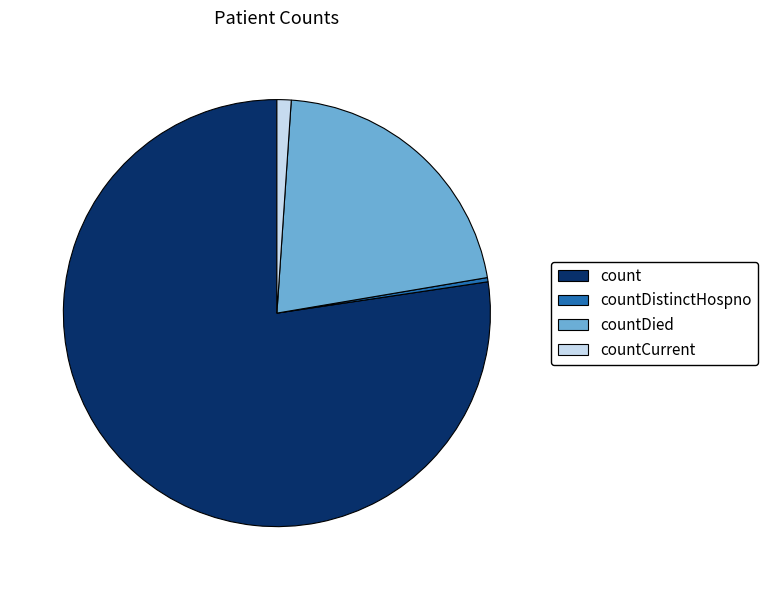

Is there a majority slice in this chart?

Yes